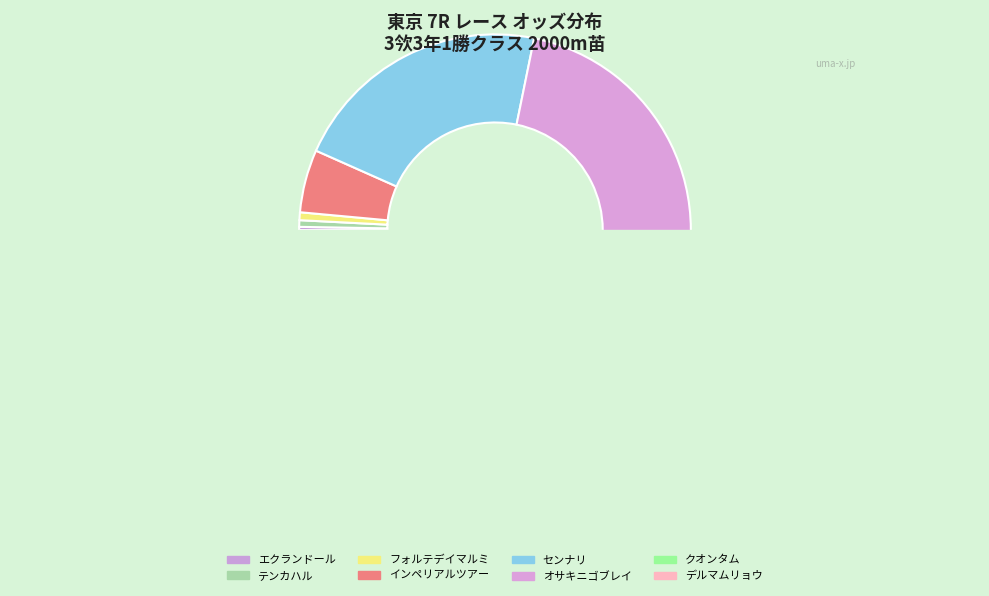

What is the change in value from インペリアルツアー to センナリ?

+96.1